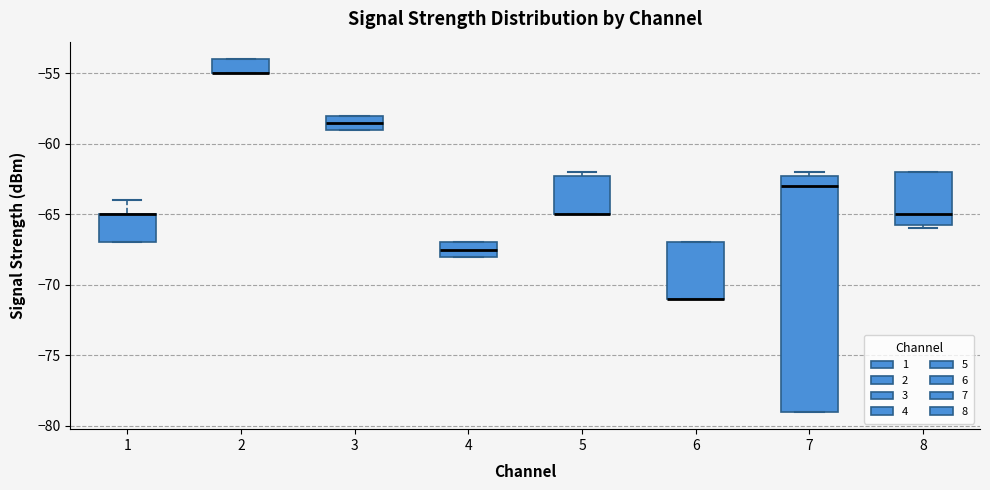

Where is the upper edge of the box at x = 5 on the y-axis? The values are not printed on the chart, so give them approximately, as read against the axis.

-62.0